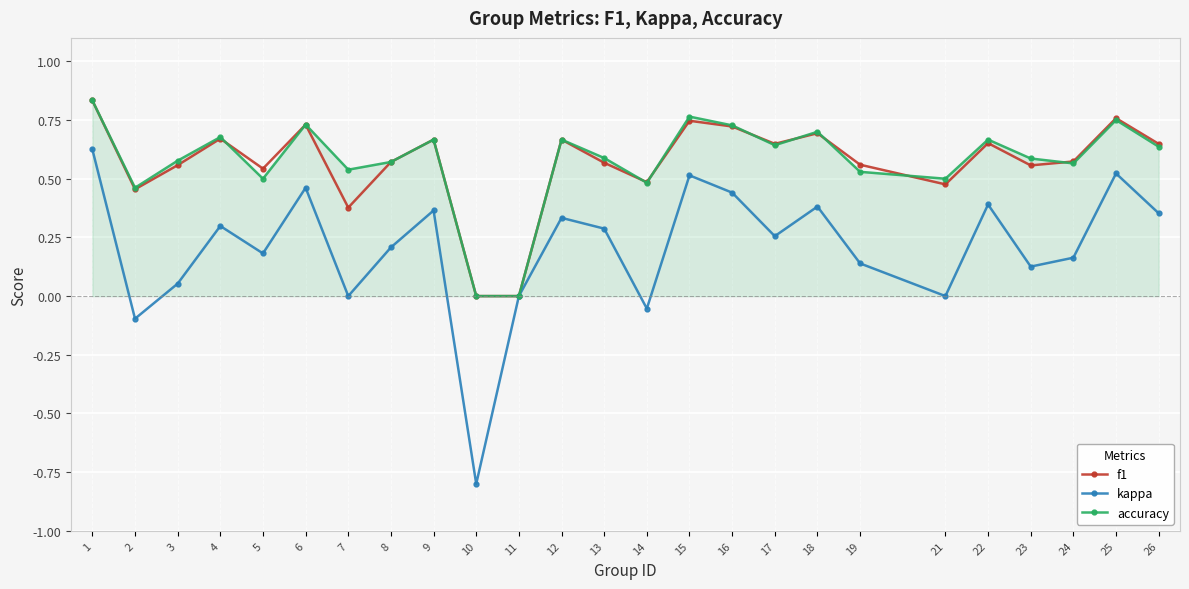

True or false: accuracy has a value of 0.3 at 13.

False